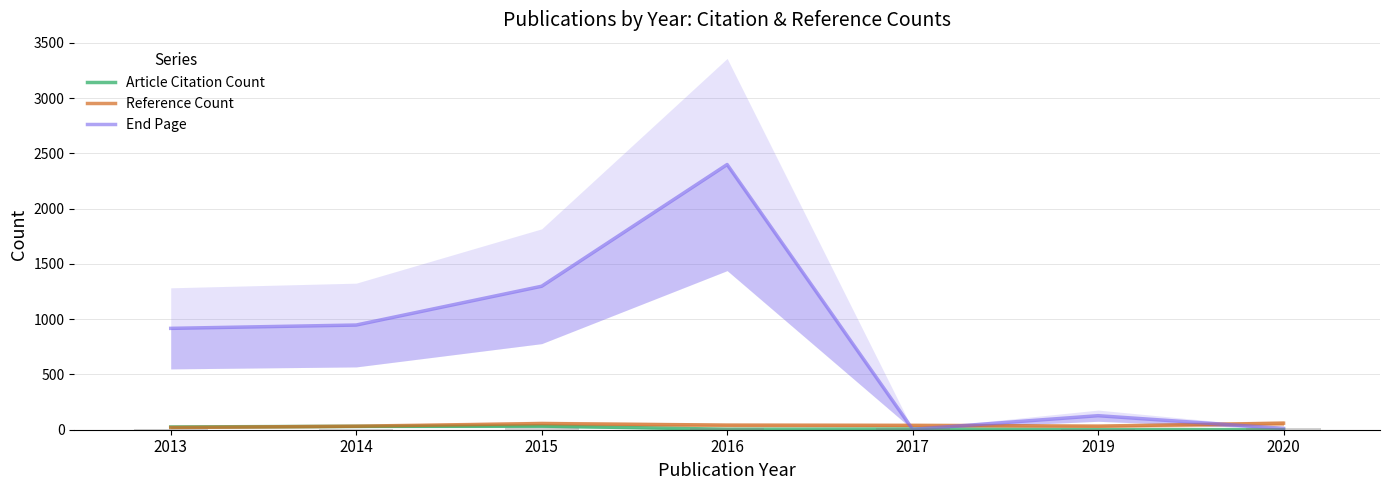

Which category has the lowest value across all series?

2019